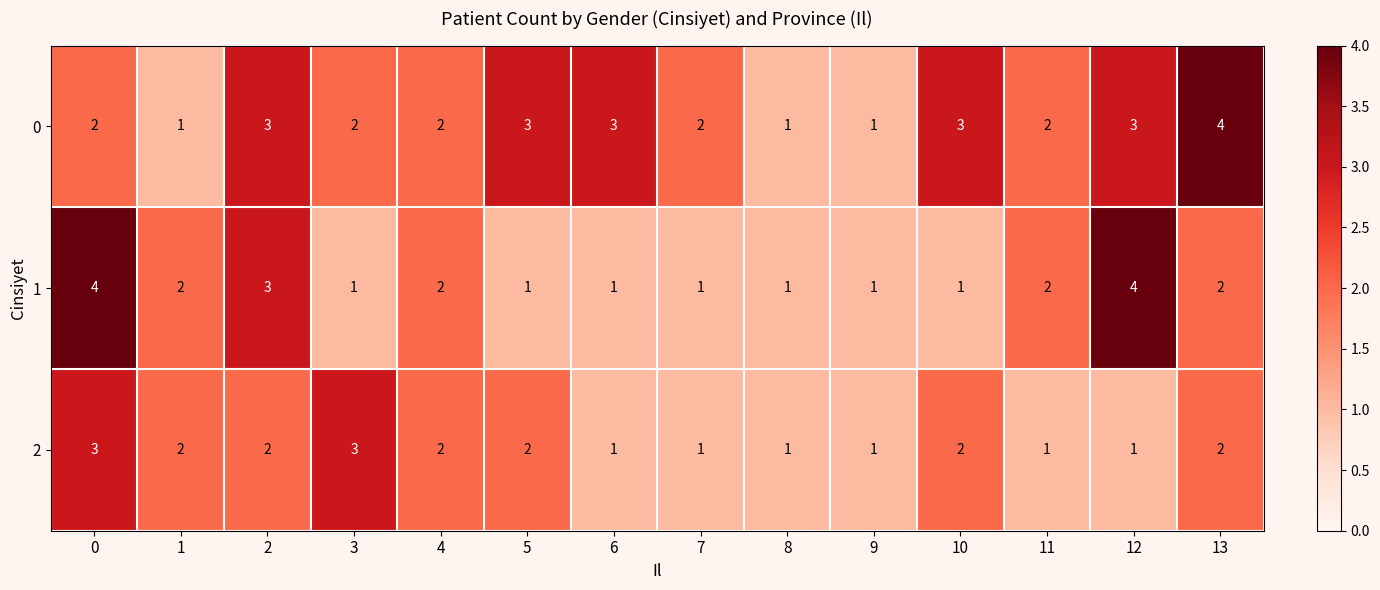

The value of 2 at 13 is 1. True or false?

False